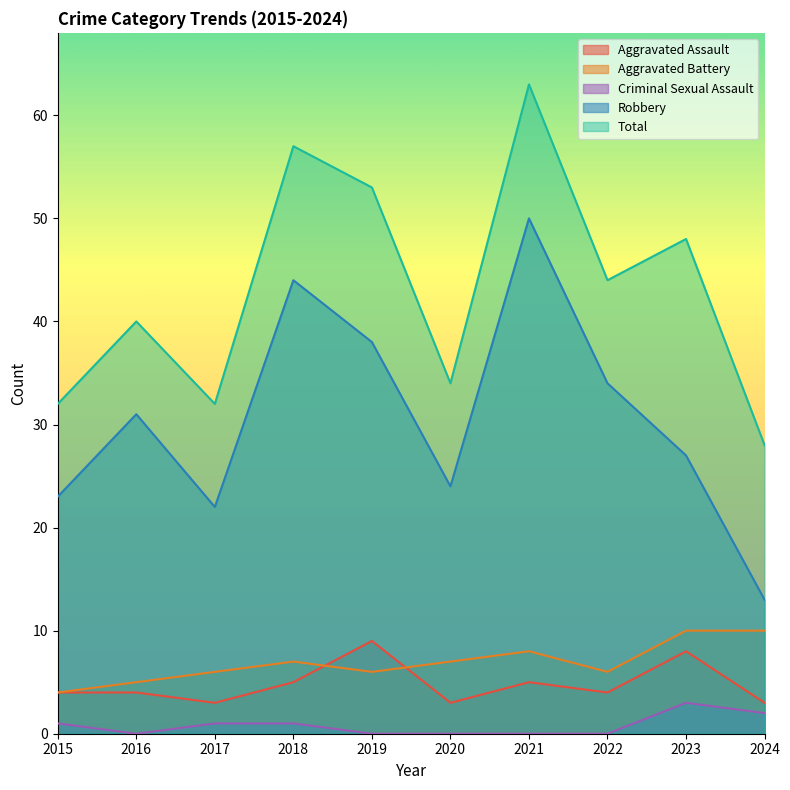

At which category is the sum across all series the highest?

2021